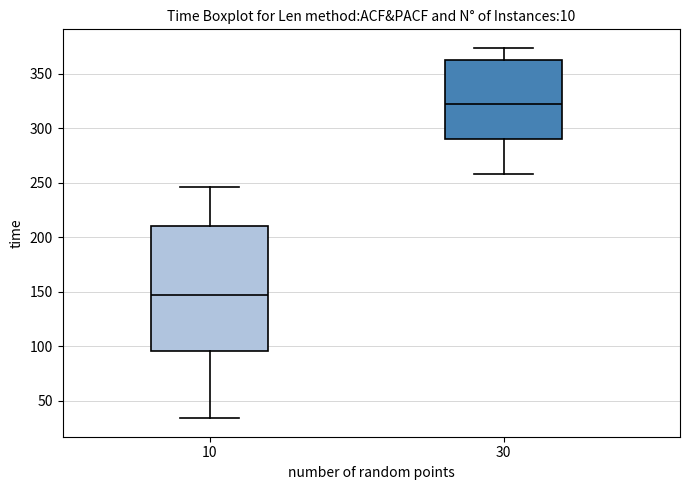

Reading left to right, read every box against the y-axis: the position of its median line, the range the box covers, and the ends of its whiskers. The values are not printed on the chart, so give them approximately, as read against the axis.

10: median 145, box 95 to 210, whiskers 35 to 245
30: median 320, box 290 to 365, whiskers 260 to 375